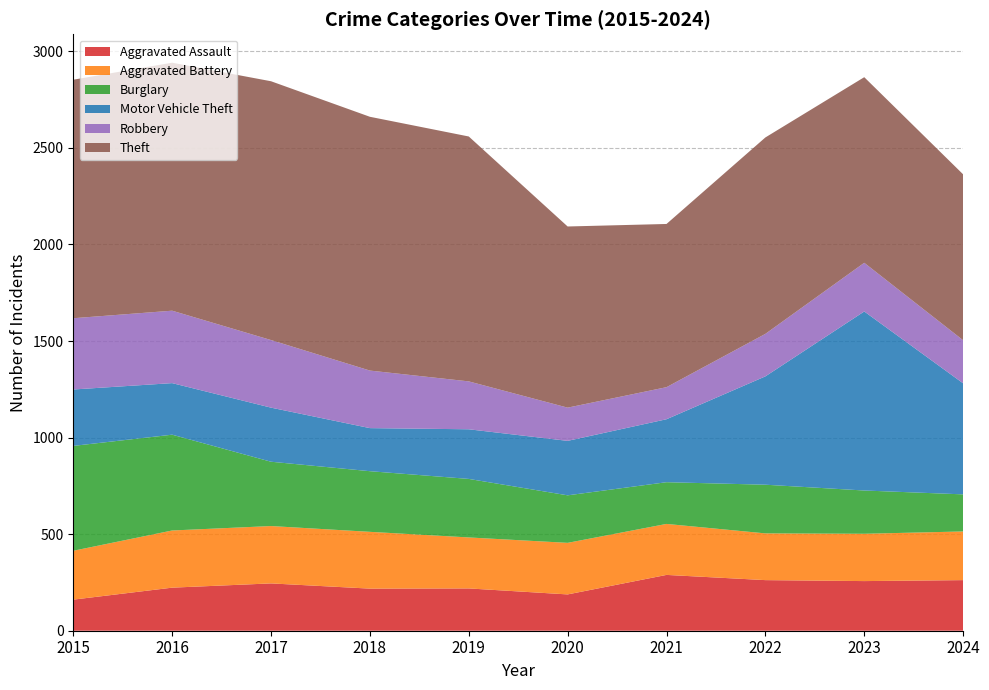

Reading left to right, list all the values displayed in this chart.

Aggravated Assault: 161	223	245	218	219	188	289	262	257	262
Aggravated Battery: 253	296	297	294	264	267	264	242	245	252
Burglary: 543	496	333	314	303	246	216	252	224	192
Motor Vehicle Theft: 292	267	280	223	257	282	326	561	927	575
Robbery: 369	375	350	298	248	172	166	220	252	223
Theft: 1235	1284	1340	1314	1268	938	845	1017	961	859